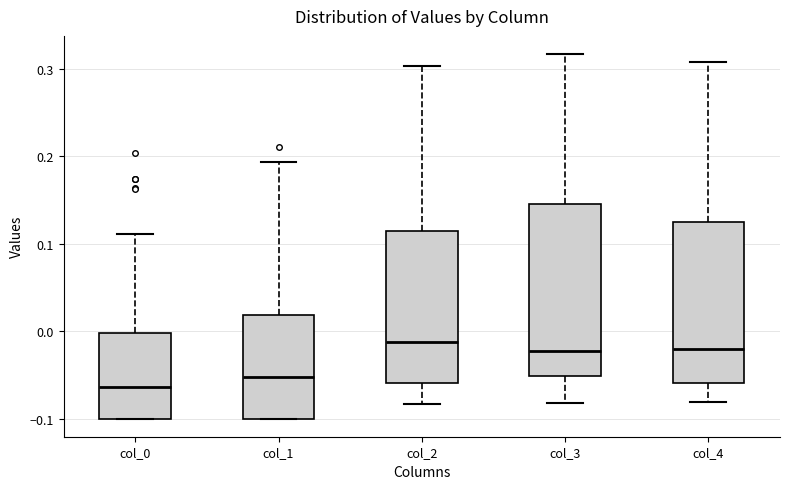

Where is the lower edge of the box for col_4 on the y-axis? The values are not printed on the chart, so give them approximately, as read against the axis.

-0.06